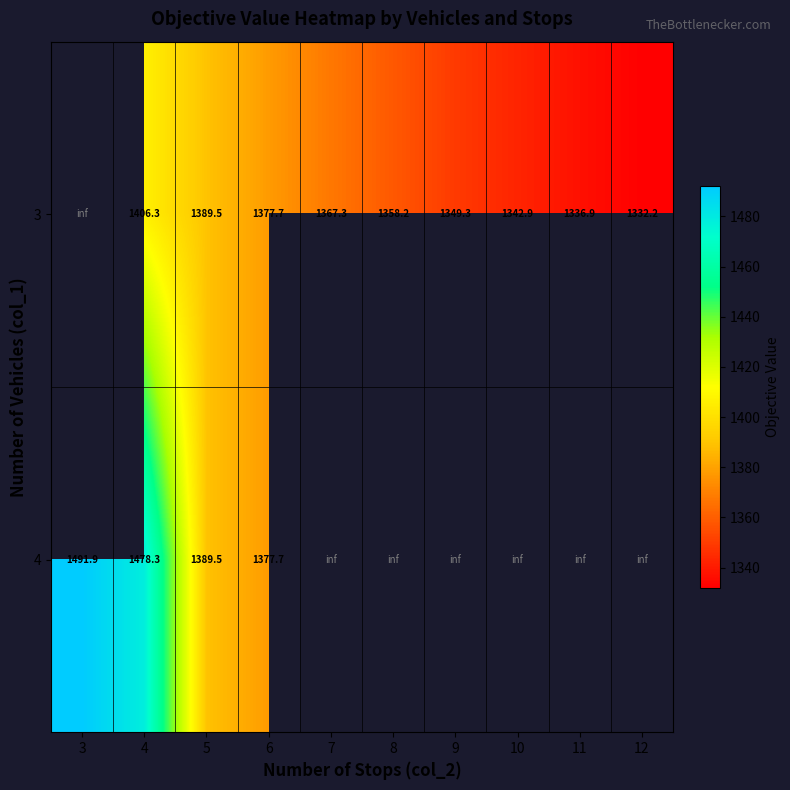

The 3 series shows 1336.9 at 11. True or false?

True